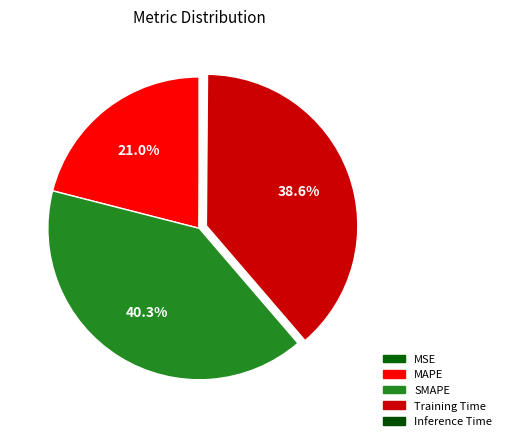

Approximately how many times larger is the value at Training Time compared to MAPE?

1.8